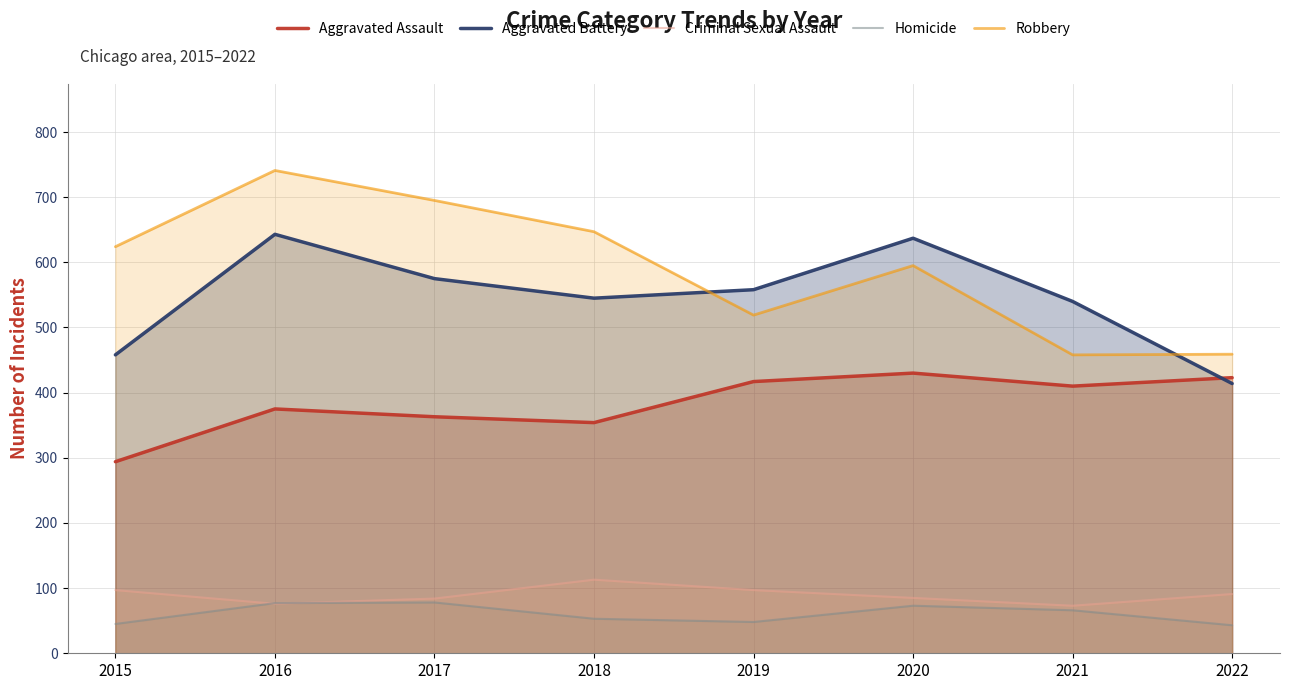

Reading right to left, extract all data points from this chart.

Aggravated Assault: 423	410	430	417	354	363	375	294
Aggravated Battery: 414	540	637	558	545	575	643	458
Criminal Sexual Assault: 91	73	85	97	113	84	76	97
Homicide: 43	66	73	48	53	78	77	45
Robbery: 459	458	595	519	647	695	741	624